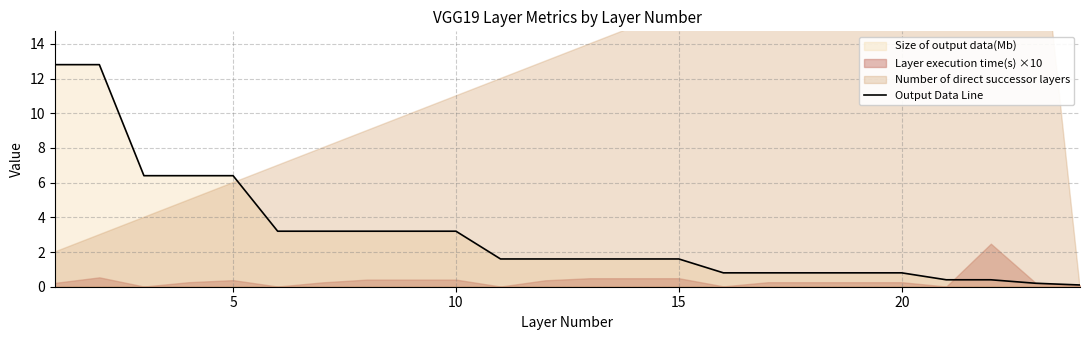

Is it true that the value at 12 is 1.1?

False